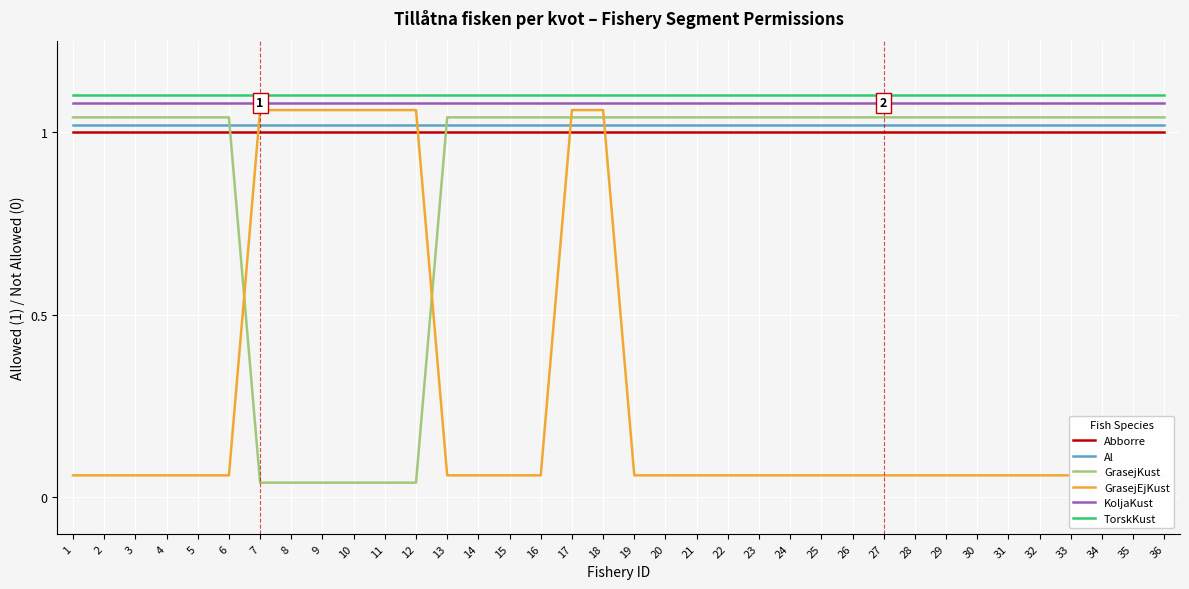

Rank the series at 32 from lowest to highest value.

GrasejEjKust, Abborre, Al, GrasejKust, KoljaKust, TorskKust